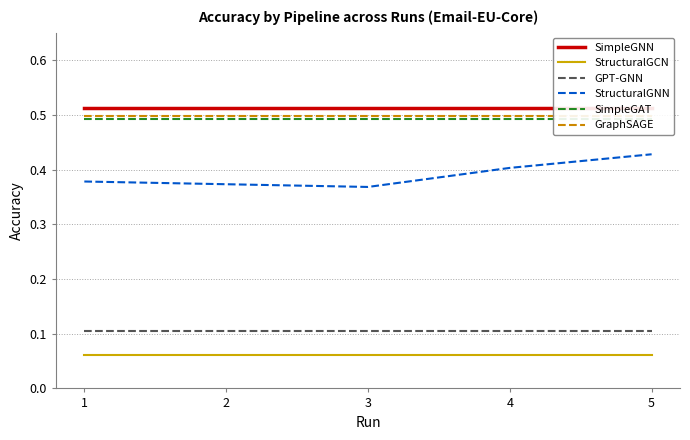

What is the total value across all series at 3?

2.0